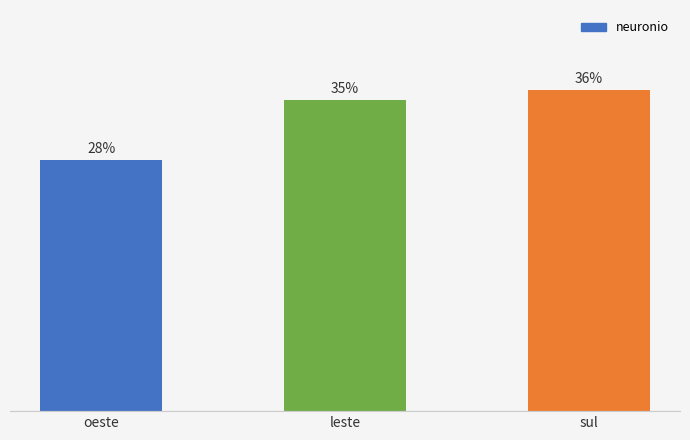

Does the chart contain any negative values?

No